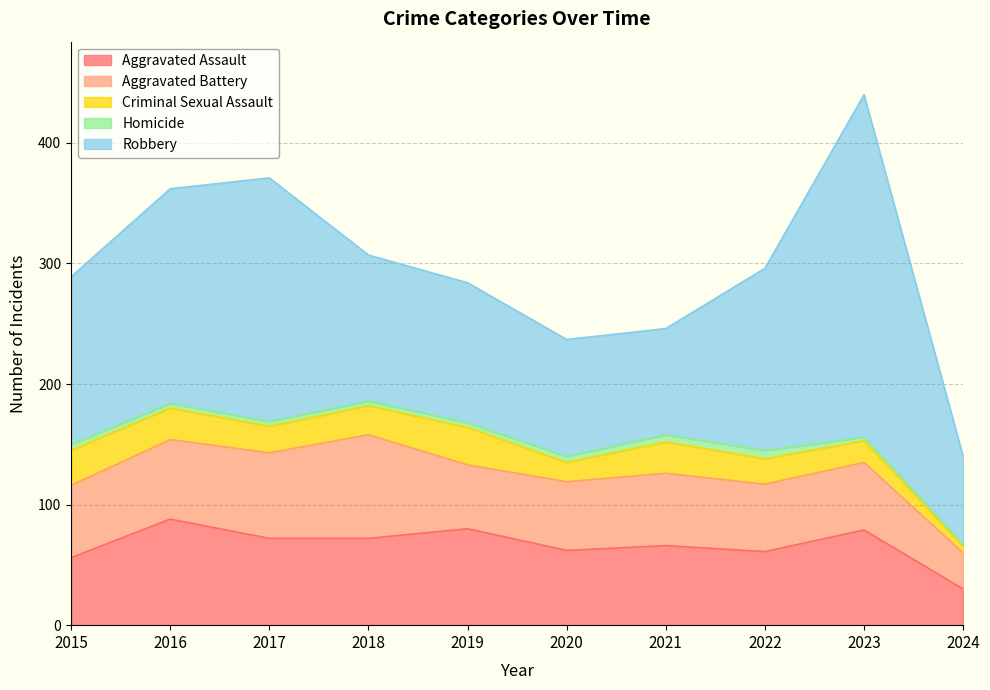

True or false: Aggravated Assault and Criminal Sexual Assault intersect in this chart.

False